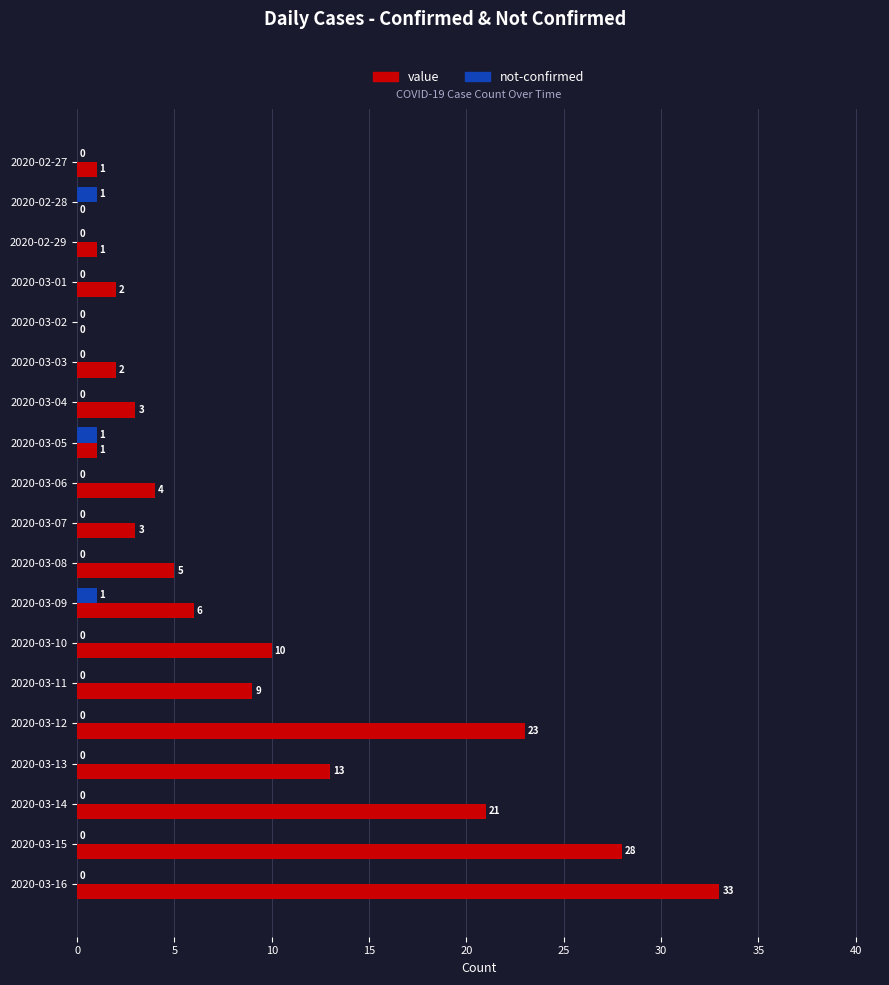

How many not-confirmed values are between 0 and 1?

19